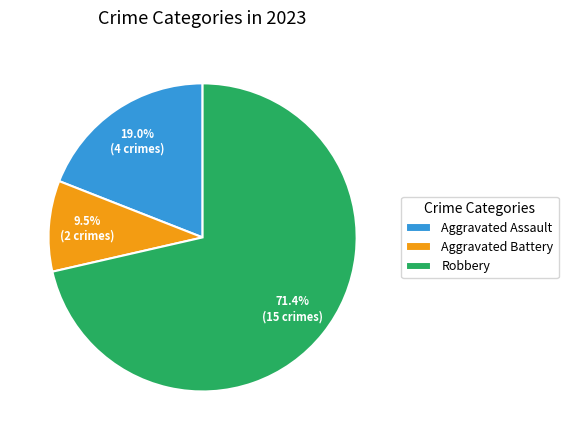

Is there a majority slice in this chart?

Yes